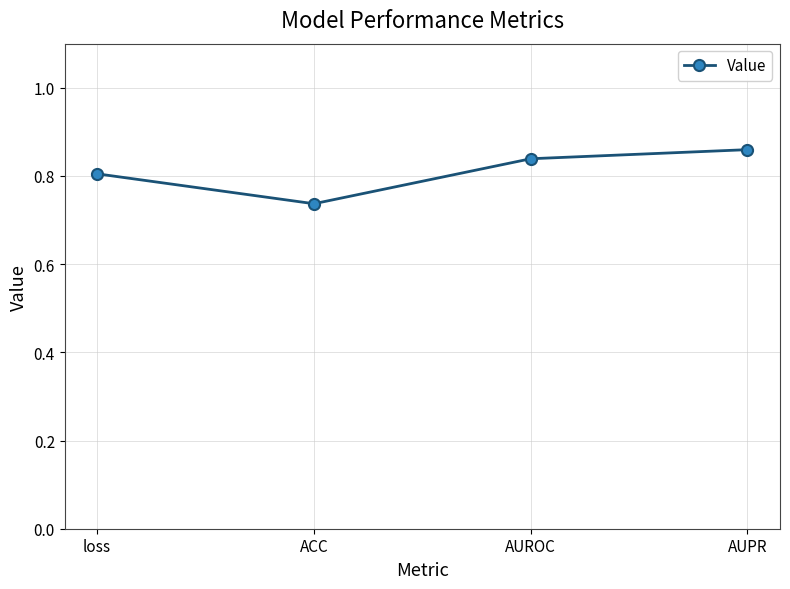

What is the label of the 3rd point from the right?

ACC